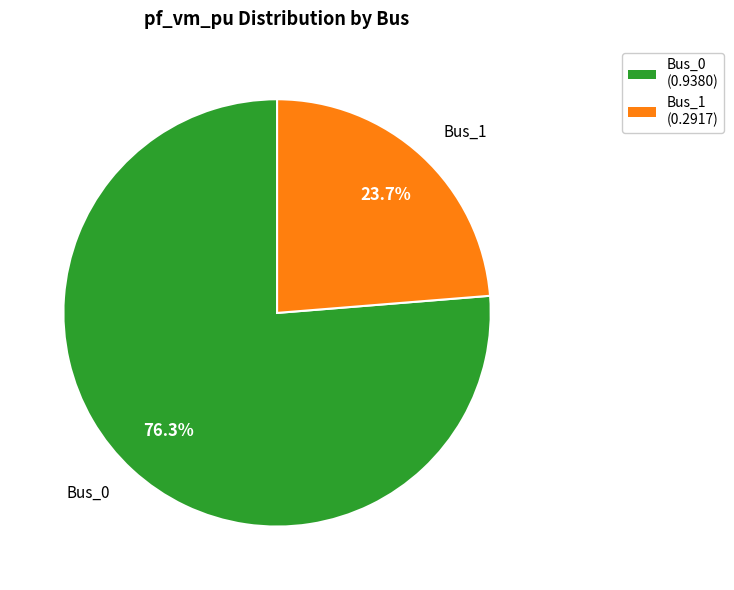

Does any single category account for the majority?

Yes